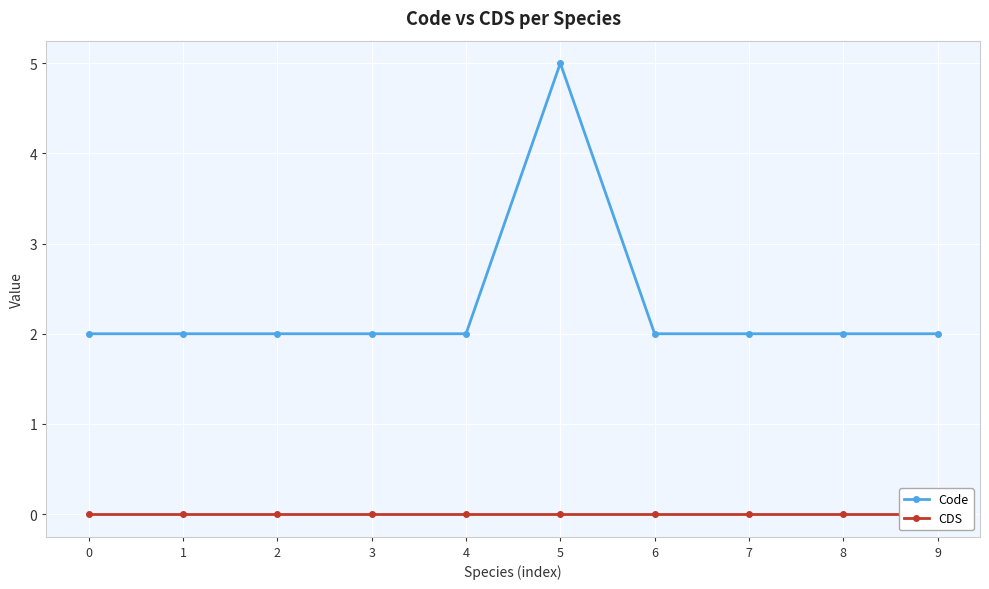

What is the value of the Code point at the 6th from the left?

5